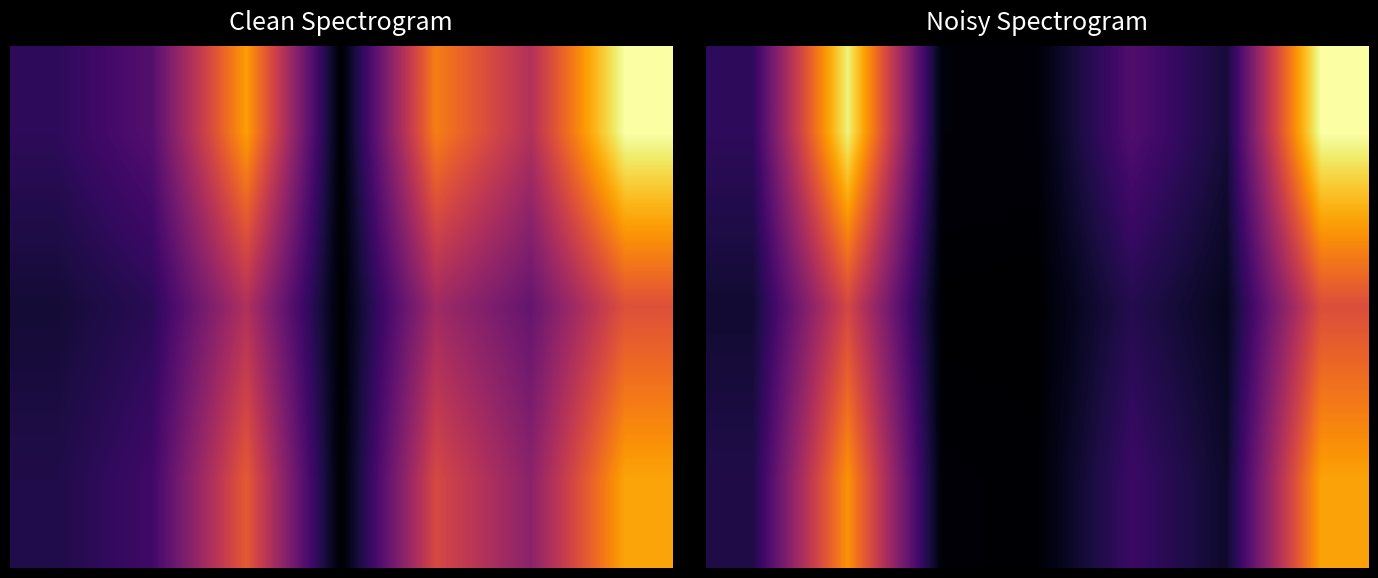

Is it true that 0.0 equals 48177134.0 at 3?

True